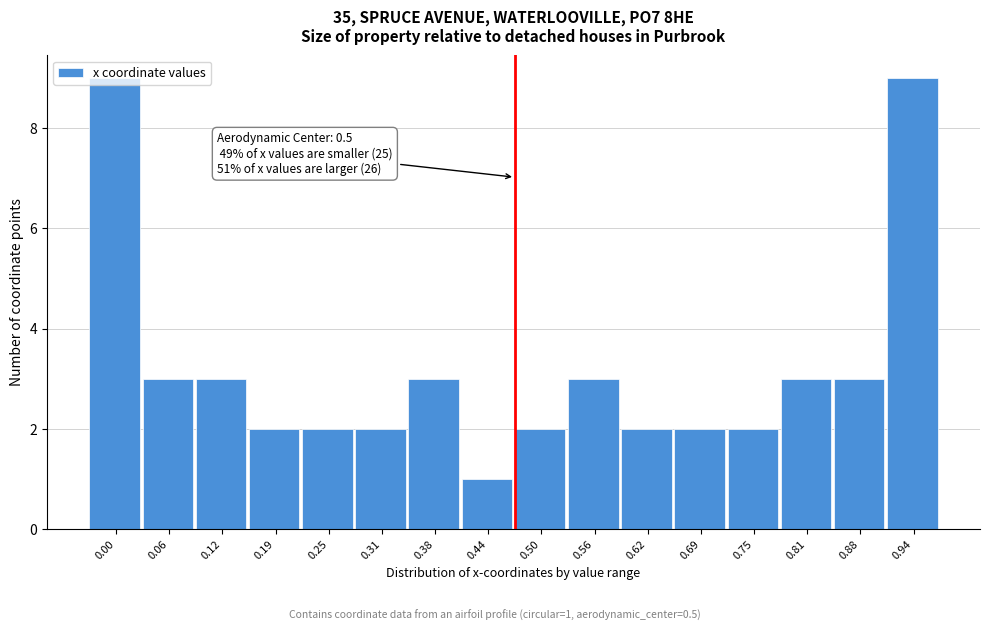

What is the change in value from 0.69 to 0.81?

+1